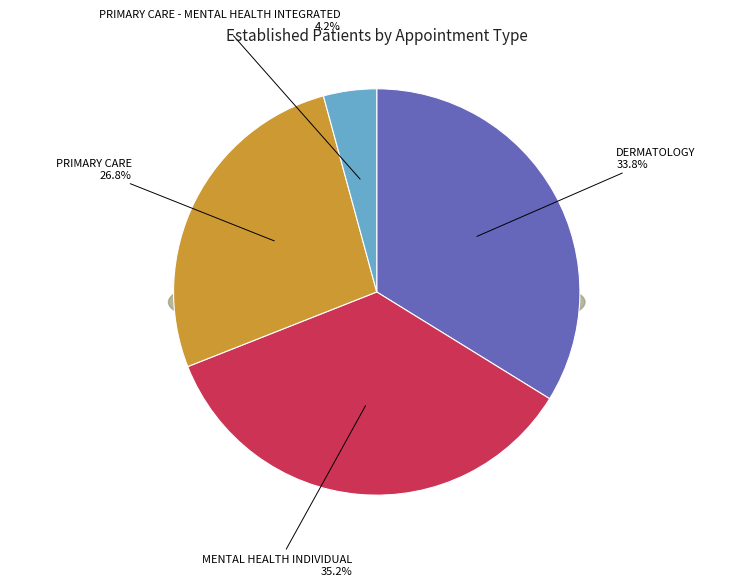

What is the smallest slice in the pie chart?

PRIMARY CARE - MENTAL HEALTH INTEGRATED